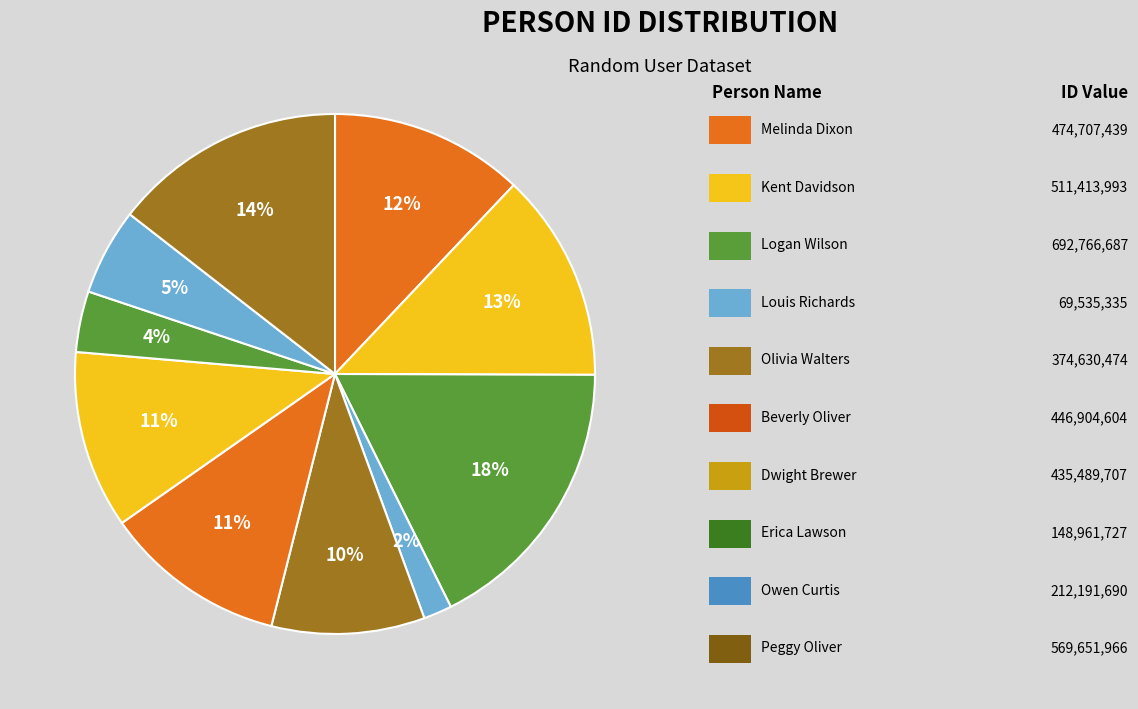

What is the largest slice in the pie chart?

Logan Wilson